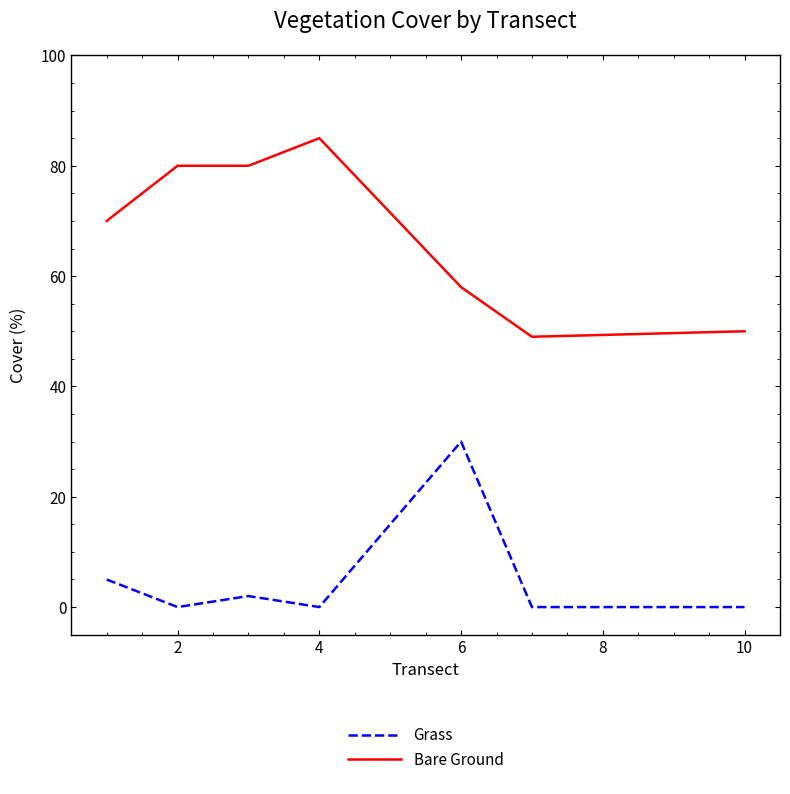

True or false: Grass and Bare Ground intersect in this chart.

False